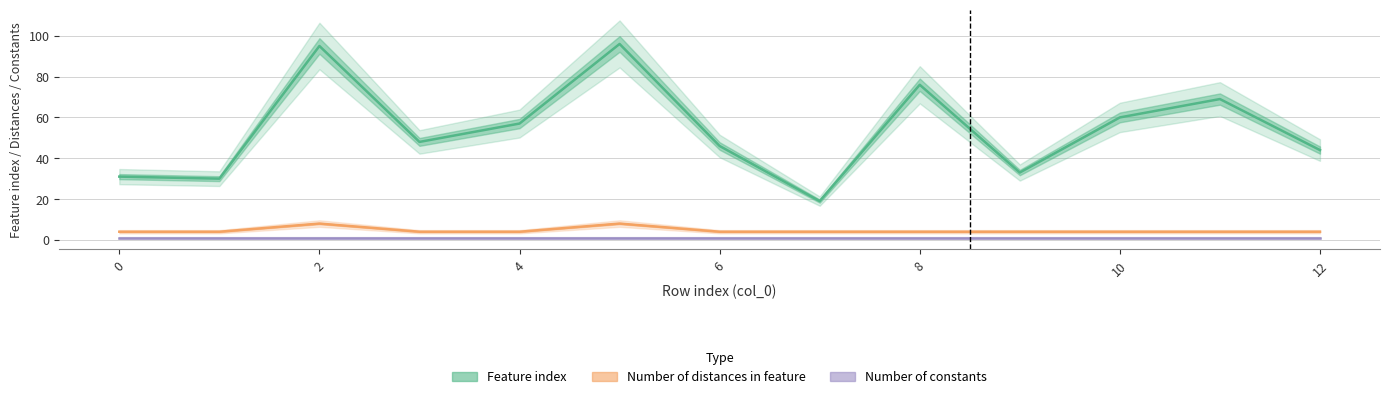

At which label does Feature index first exceed 48?

2